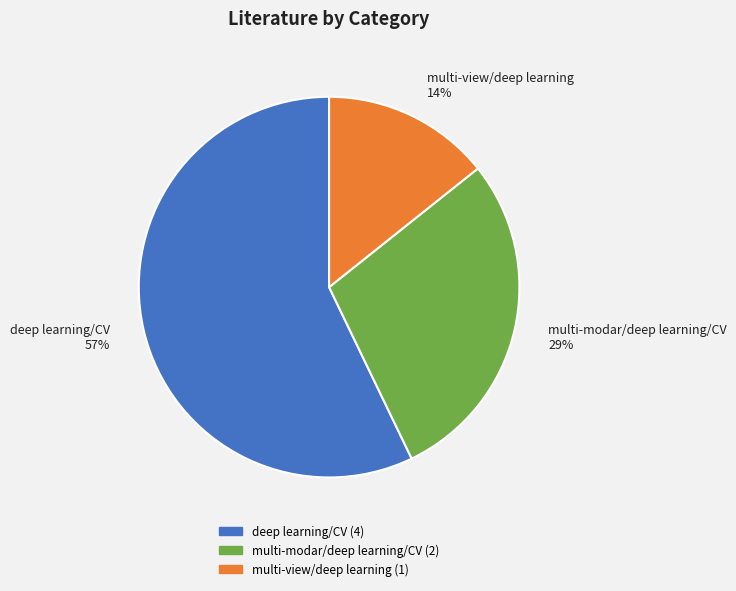

The deep learning/CV slice represents 64% of the pie. True or false?

False